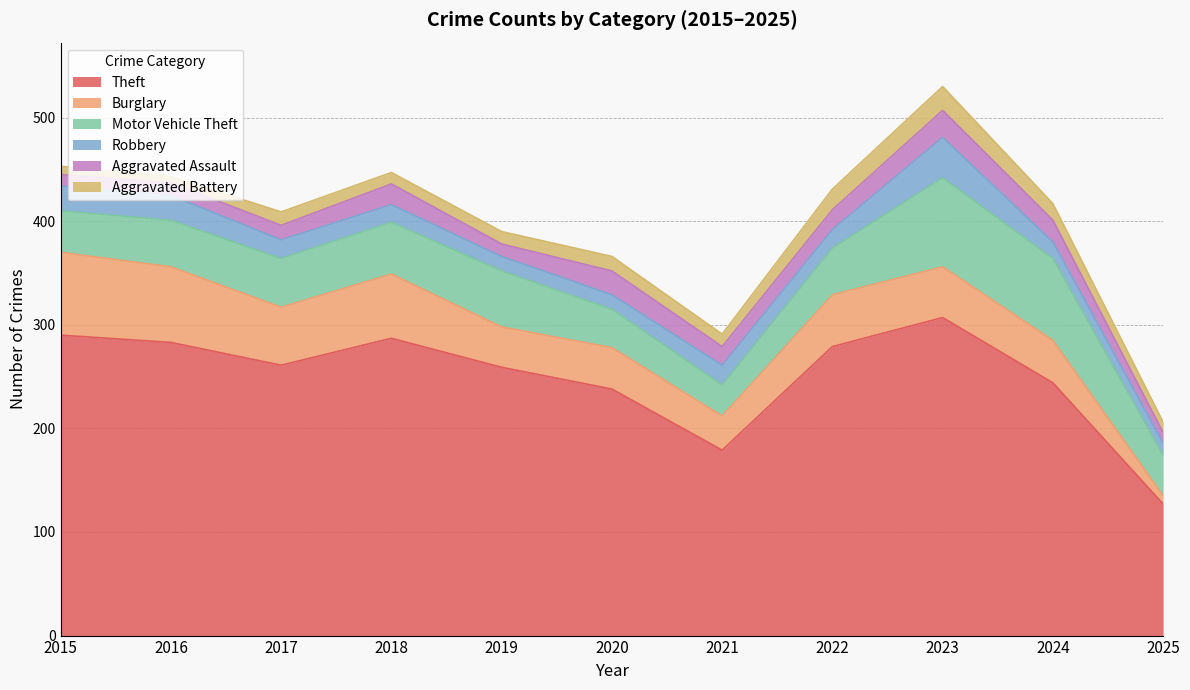

How many data points in Aggravated Assault are less than 18?

5